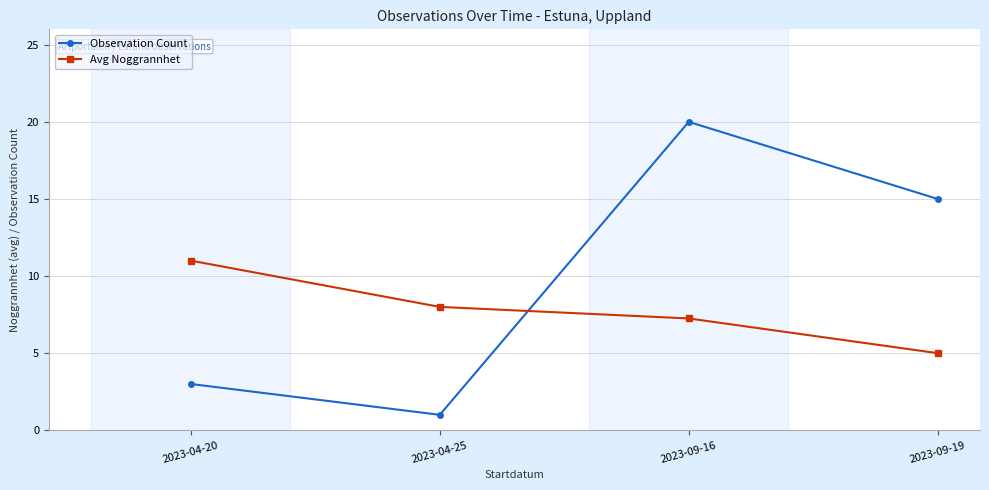

Between which two adjacent categories do Observation Count and Avg Noggrannhet first intersect?

2023-04-25 and 2023-09-16